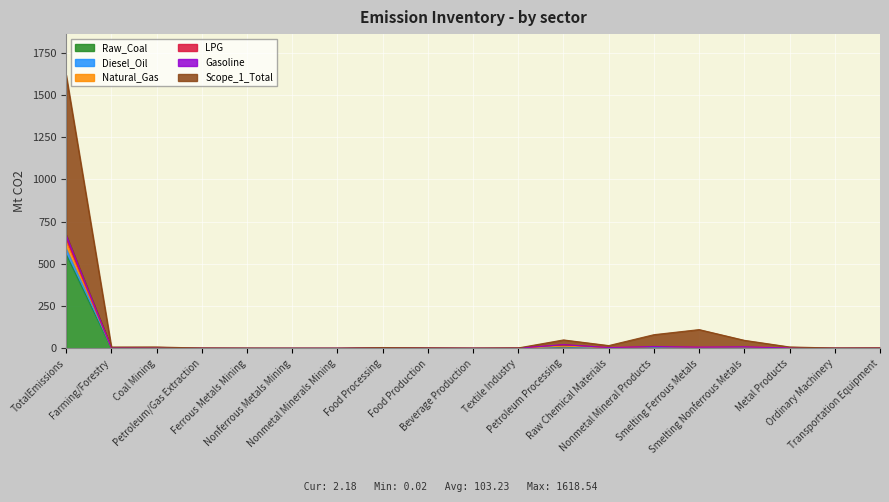

Where does the Gasoline series first go above 1?

TotalEmissions